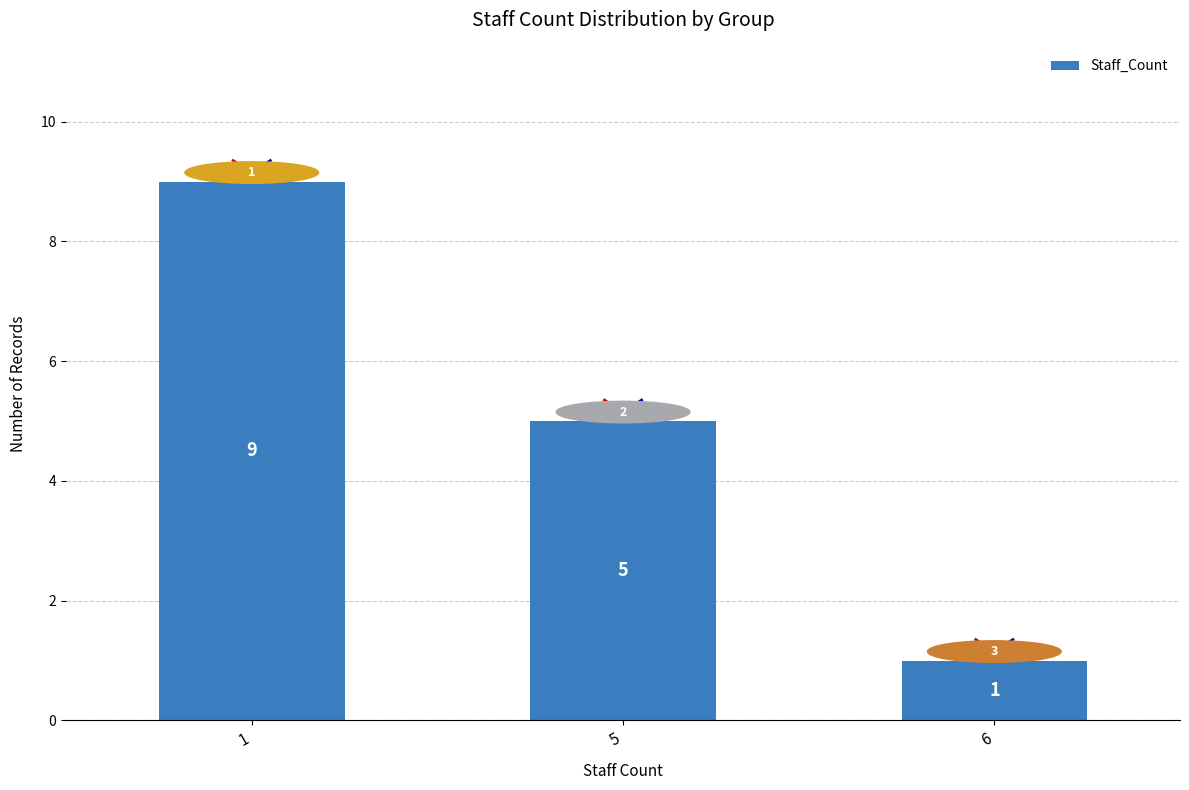

Is it true that the value at 6 is 1?

True